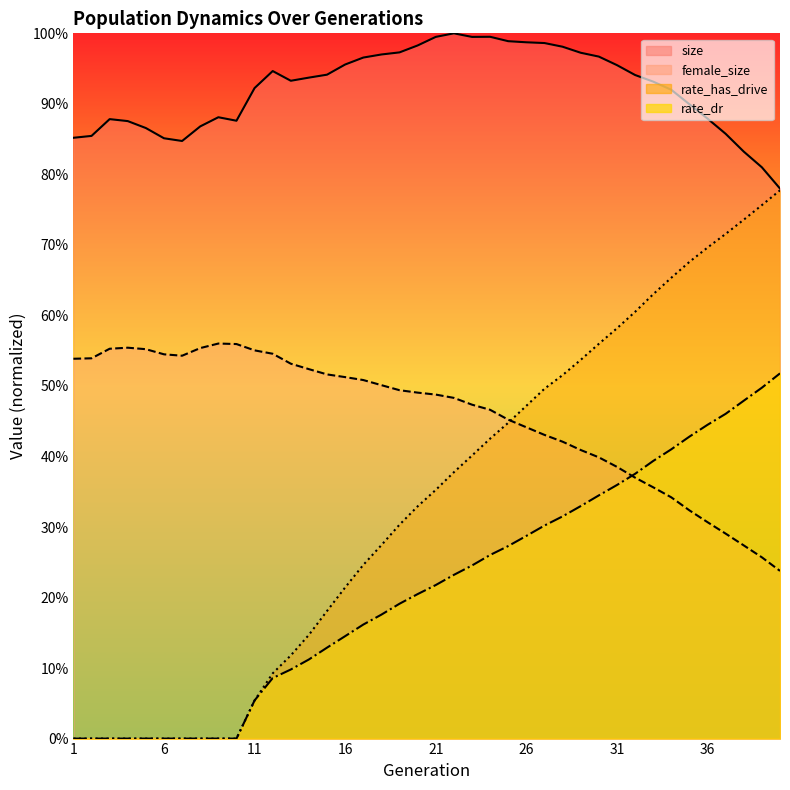

Is the value of size at 27 greater than the value of rate_dr at 16?

Yes